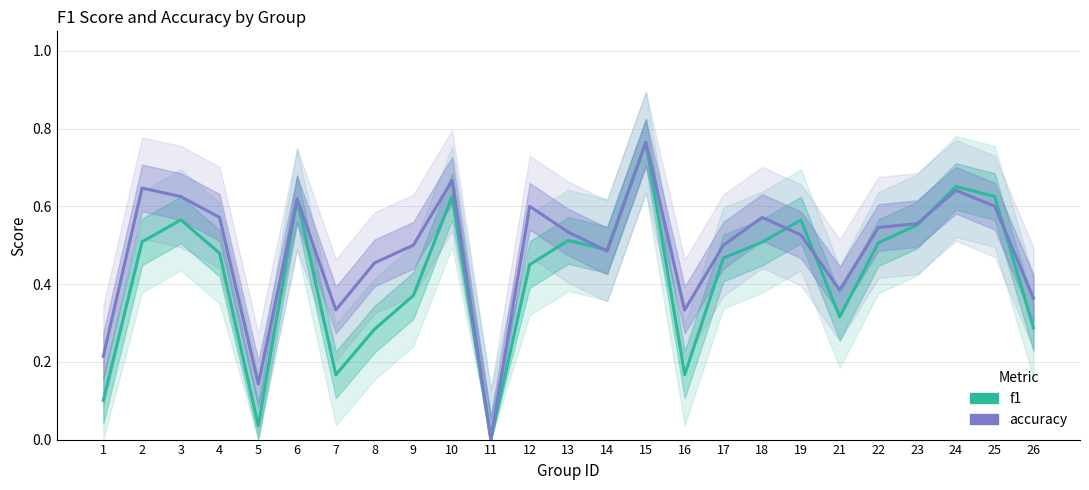

True or false: accuracy has a value of 0.6 at 6.

True